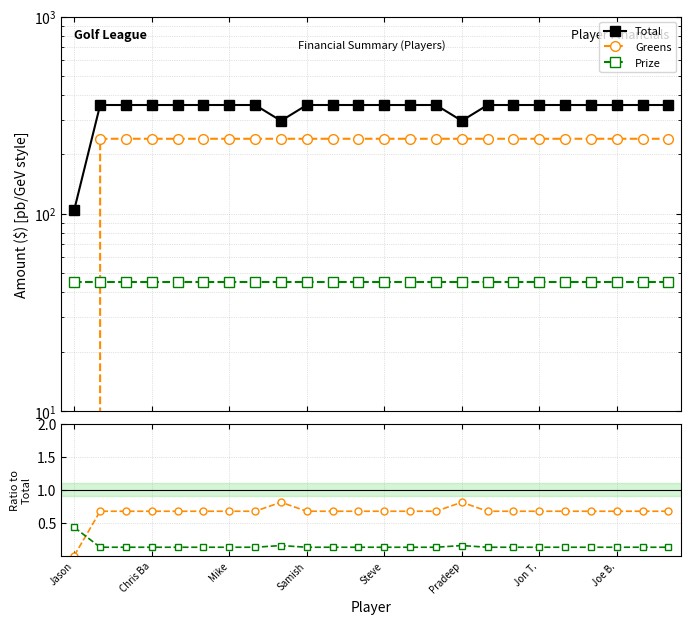

Read the Greens value at Mike.

240.0